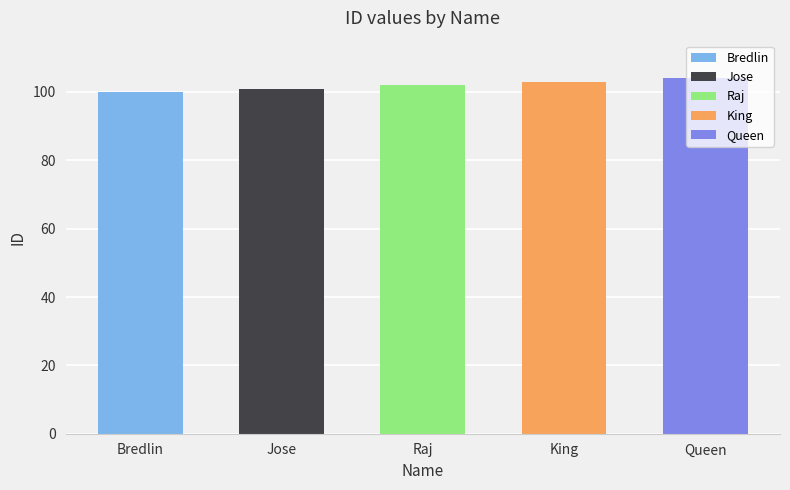

Is it true that the value at Queen is 45?

False